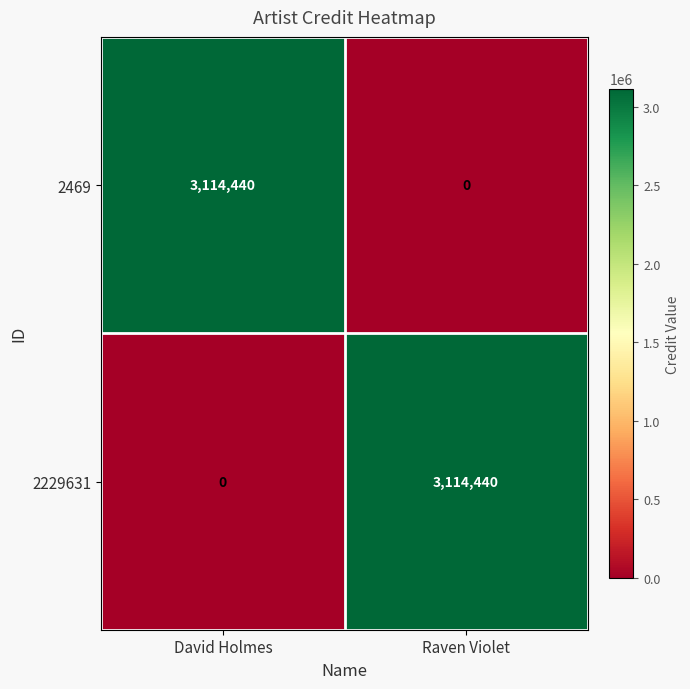

Reading left to right, transcribe all the data shown in this chart.

2469: 3114440	0
2229631: 0	3114440